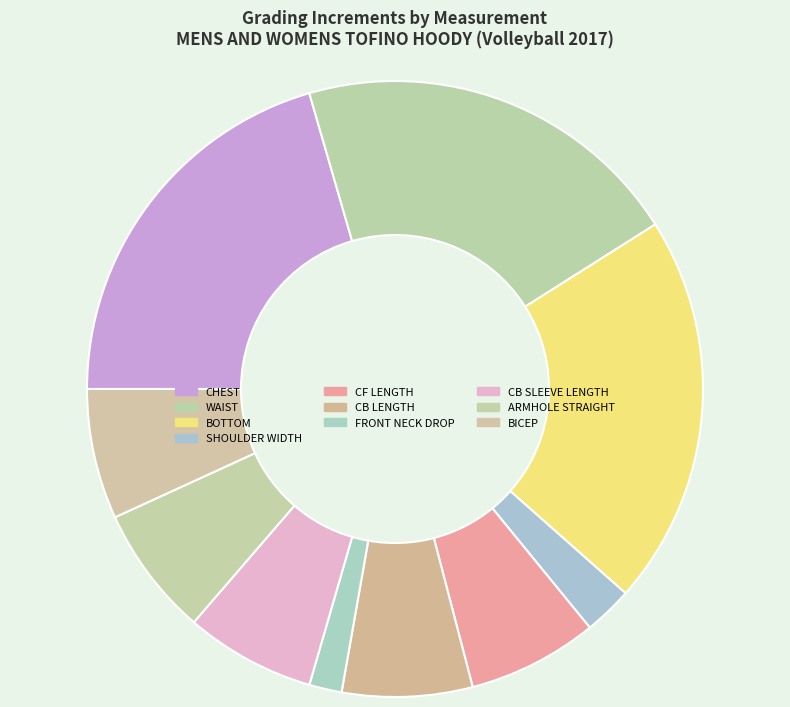

Count the number of slices in the pie.

10